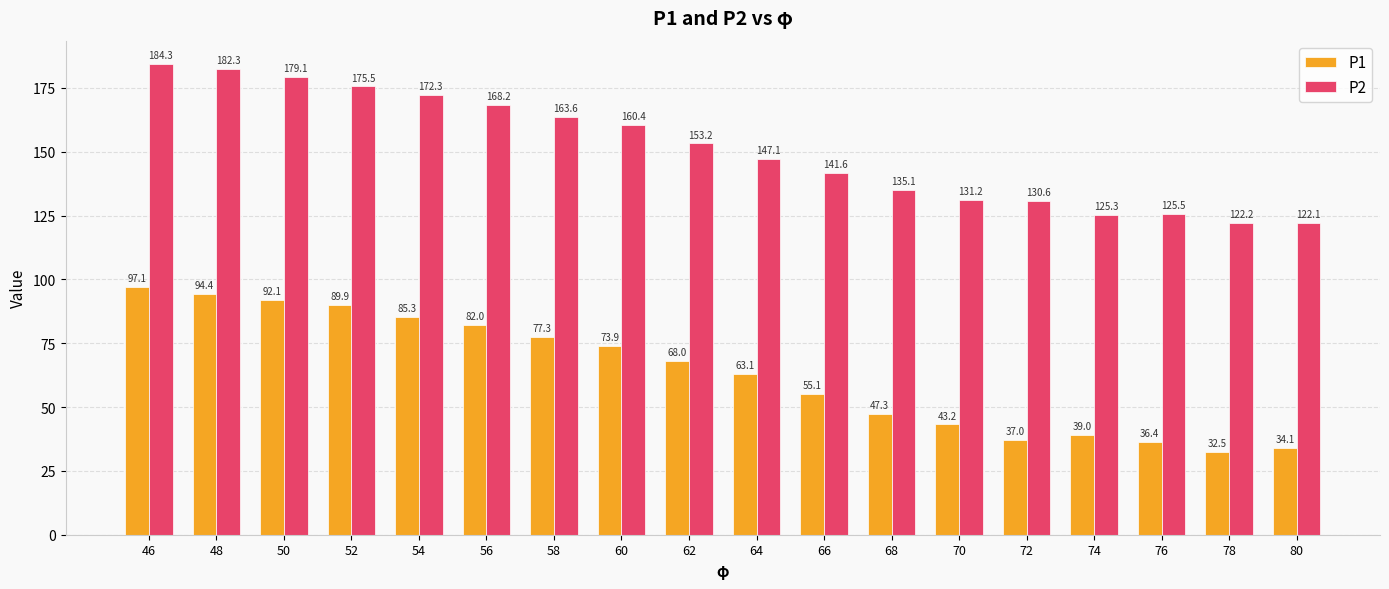

Which series has the largest range (max minus min)?

P1